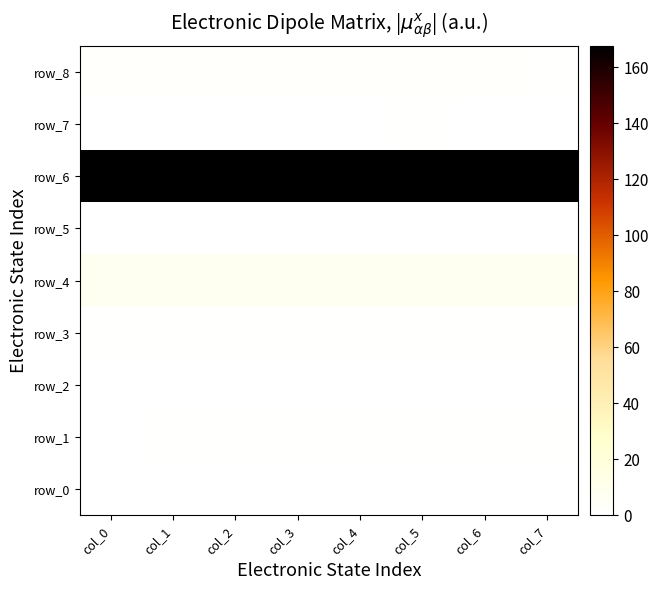

At col_0, list the series in order from smallest to largest.

row_5, row_2, row_7, row_0, row_1, row_3, row_8, row_4, row_6